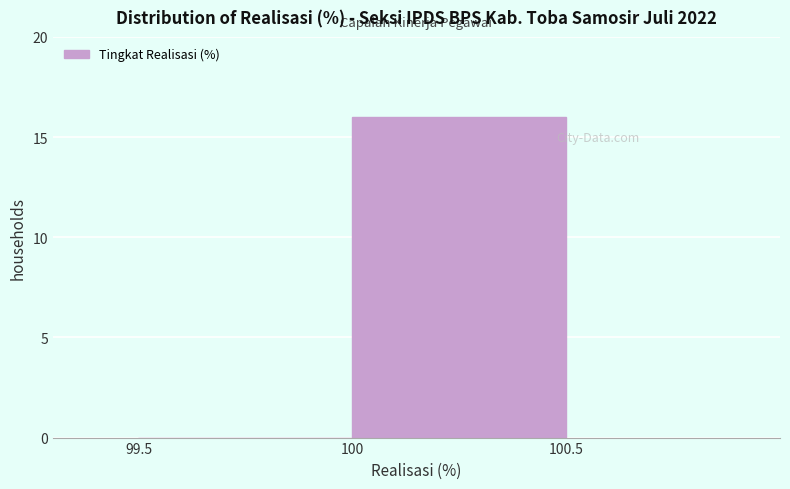

Reading left to right, transcribe this chart: for each bar, give the range it covers on the x-axis and its height. The values are not printed on the chart, so give them approximately, as read against the axis.

99.5 to 100: 0
100 to 100.5: 16